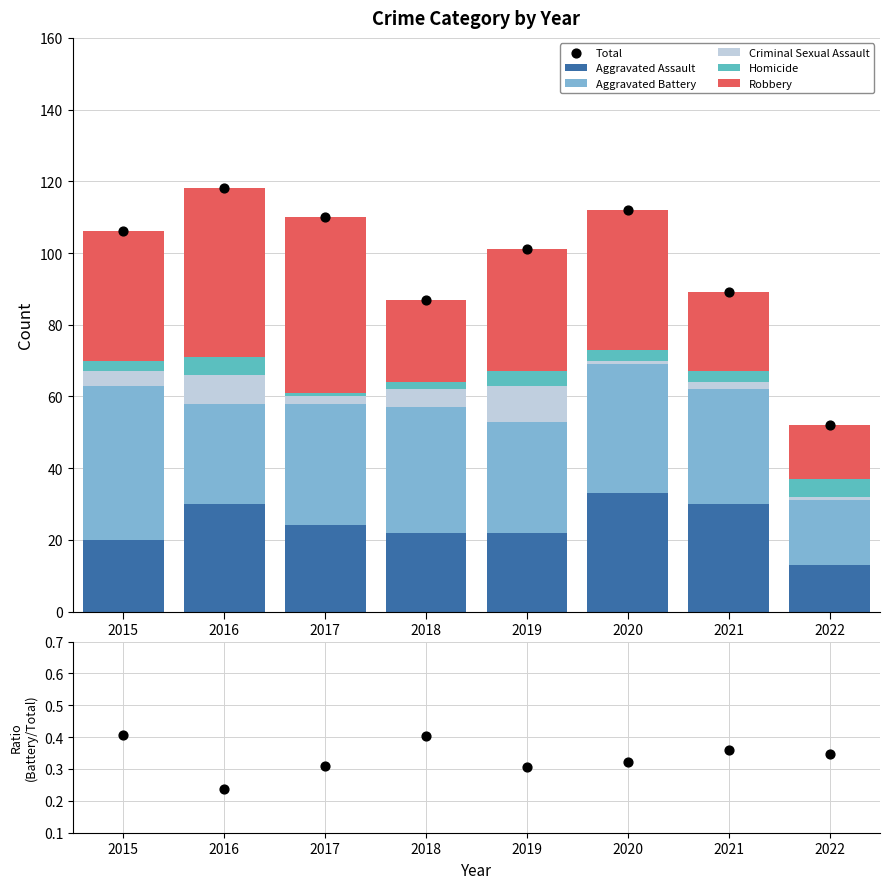

Which series has the largest Y range (max minus min)?

Robbery